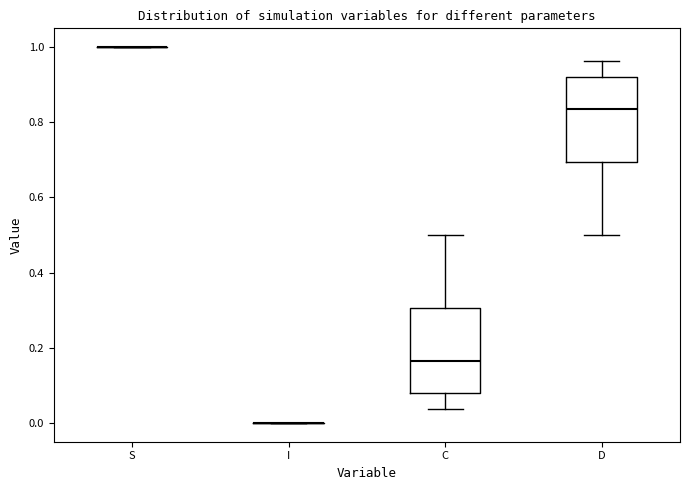

Reading left to right, read every box against the y-axis: the position of its median line, the range the box covers, and the ends of its whiskers. The values are not printed on the chart, so give them approximately, as read against the axis.

S: box collapsed to a line at 1.00, whiskers 1.00 to 1.00
I: box collapsed to a line at 0.00, whiskers 0.00 to 0.00
C: median 0.16, box 0.08 to 0.30, whiskers 0.04 to 0.50
D: median 0.84, box 0.70 to 0.92, whiskers 0.50 to 0.96